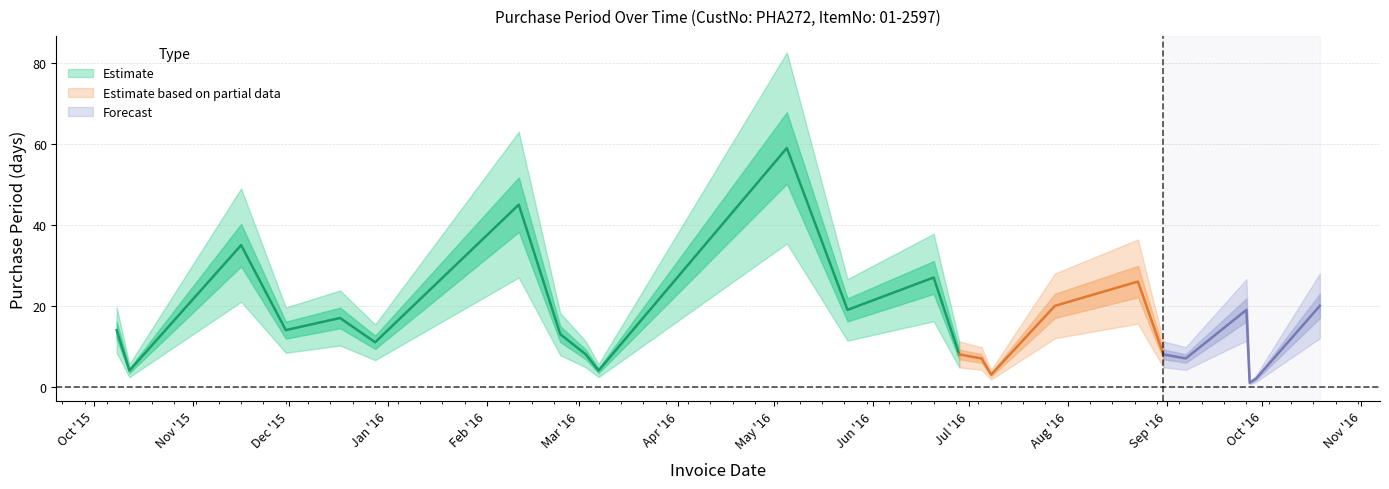

At which category does the chart reach its minimum across all series?

2016-09-27